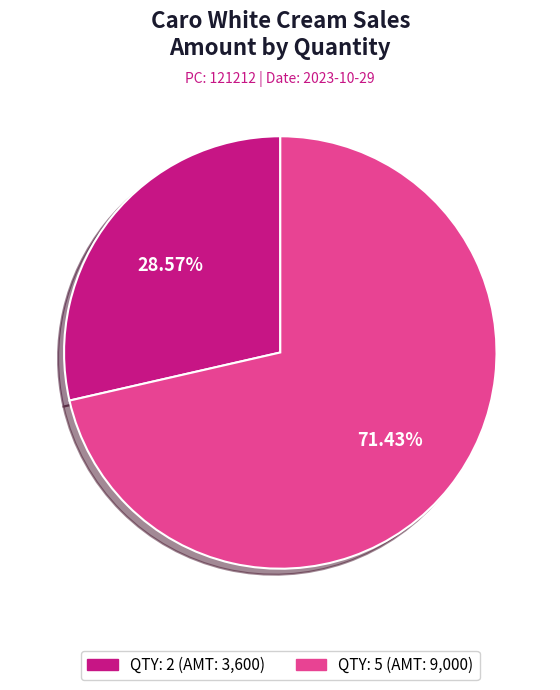

What is the ratio of the value at QTY: 2 to the value at QTY: 5?

0.4